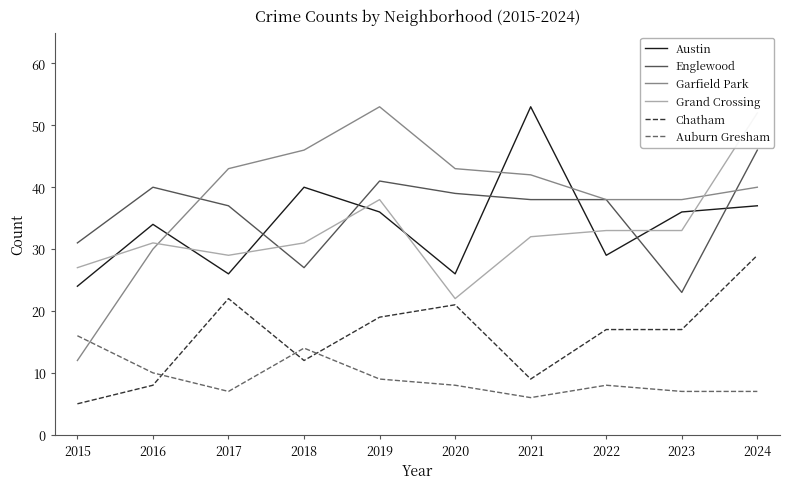

True or false: Chatham and Grand Crossing intersect in this chart.

False